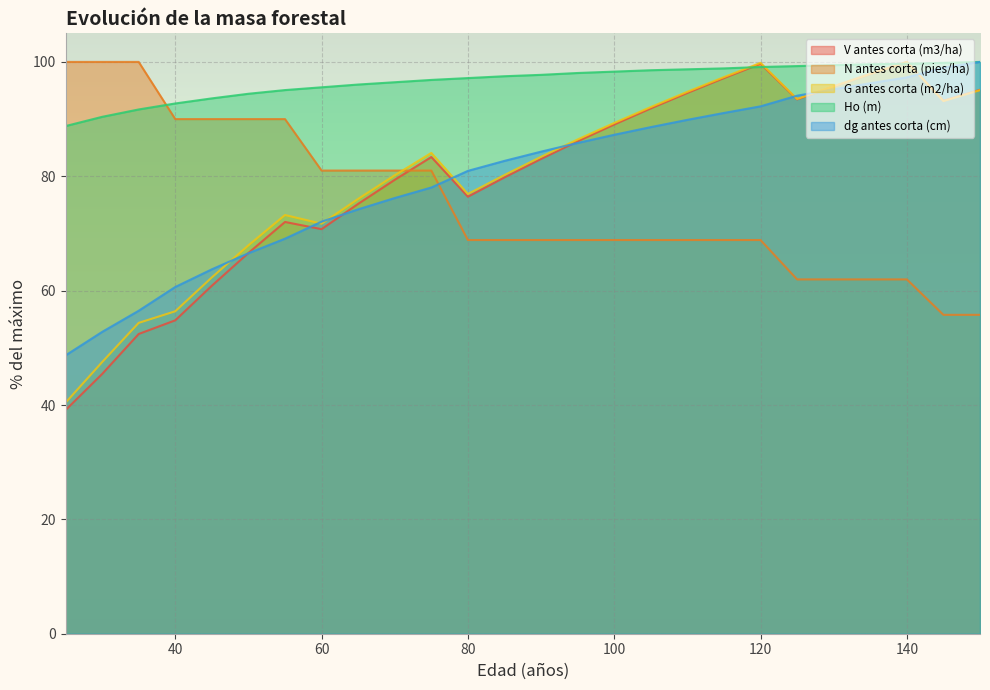

How many data points in Ho (m) are above 97?

15